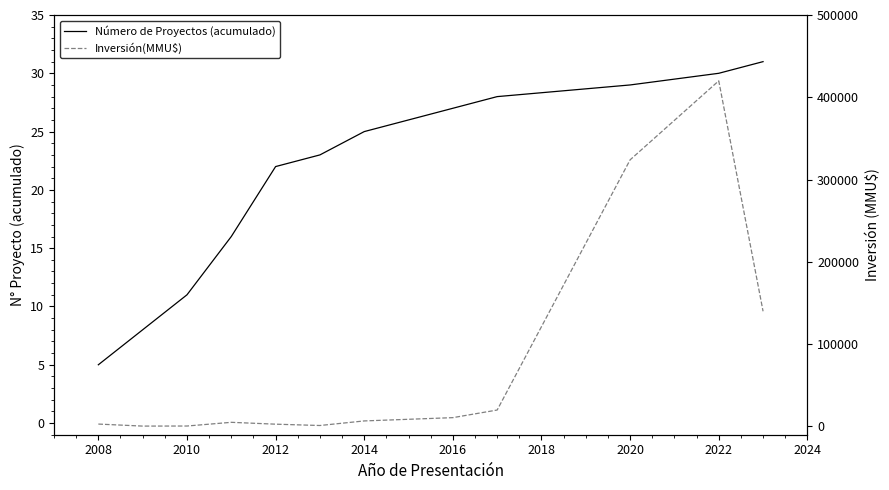

What is the difference between the maximum and minimum values in the Inversión(MMU$) series?

419516